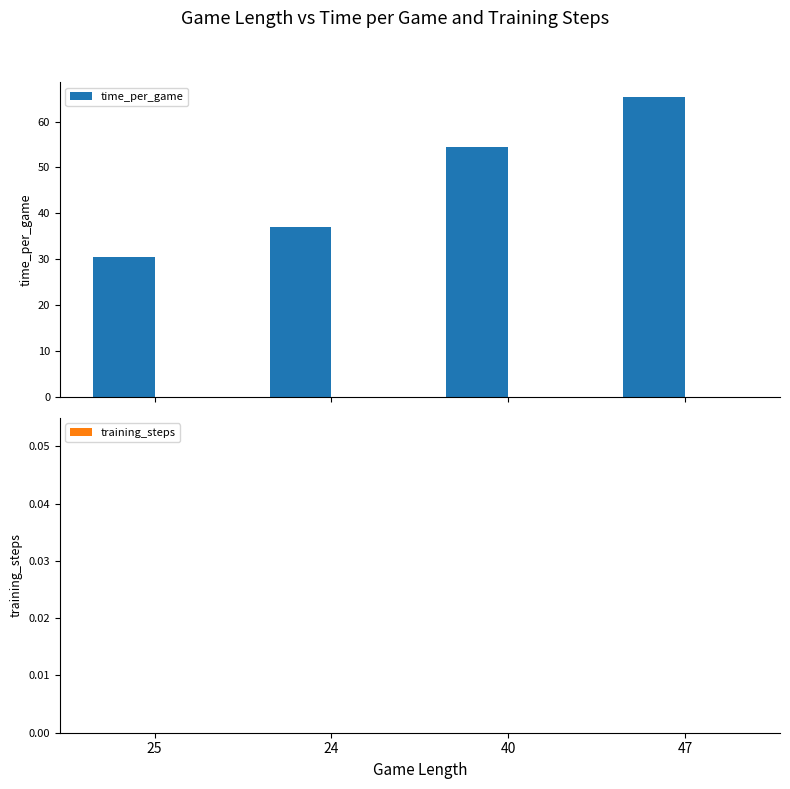

What are all the series names shown in the legend?

time_per_game, training_steps